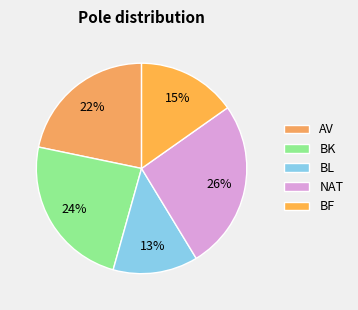

Which slice is the largest?

NAT